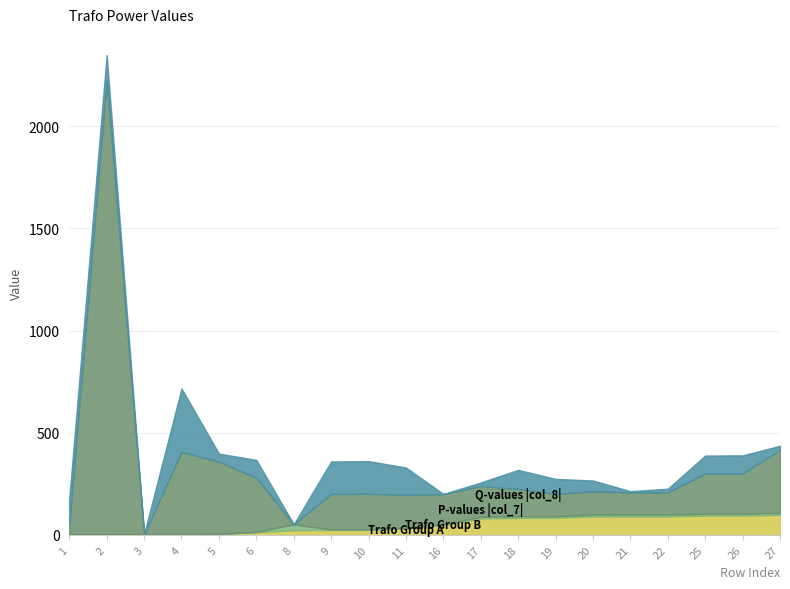

Rank the categories by Trafo Group B (col_2) value from highest to lowest.

8, 27, 25, 26, 21, 22, 20, 18, 19, 17, 16, 11, 9, 10, 6, 2, 5, 1, 4, 3